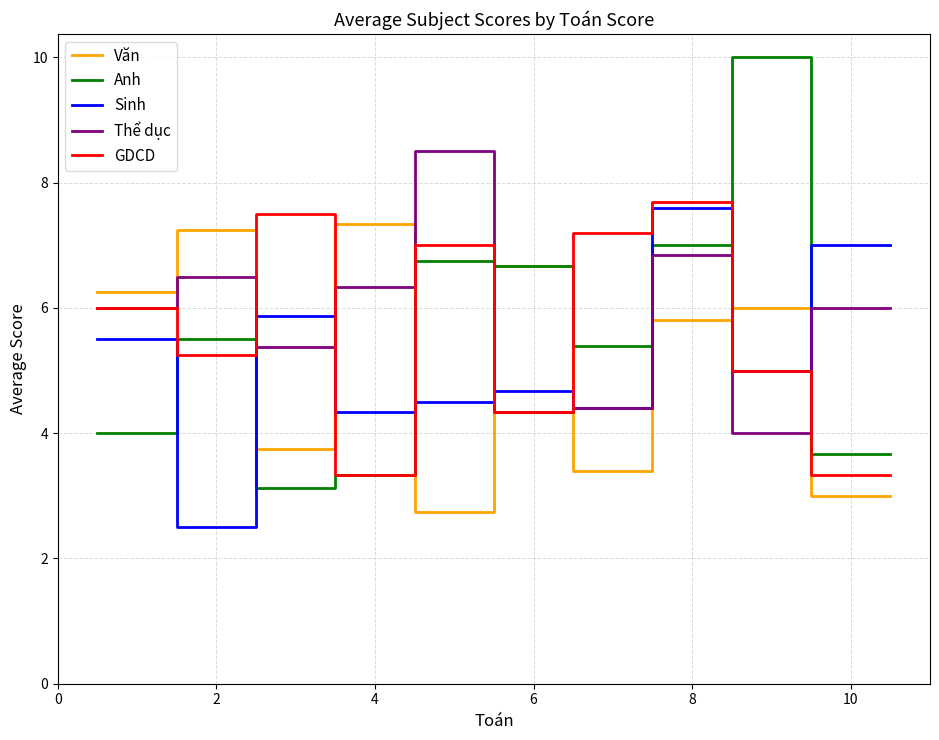

What is the greatest value displayed?

10.0